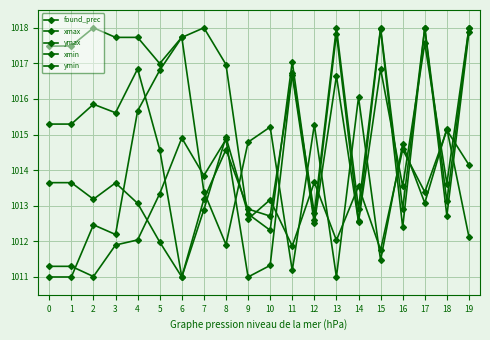

How many data points in xmax are less than 1013?

10